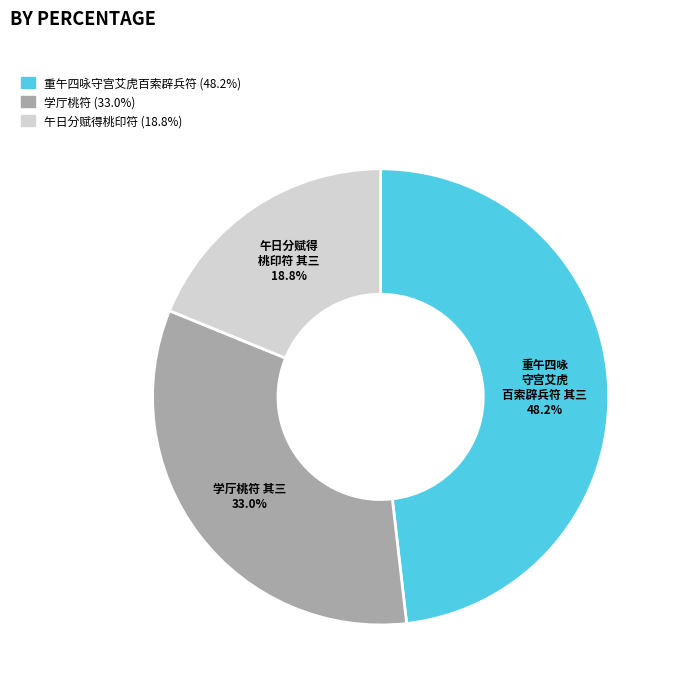

To the nearest percent, what is the average slice percentage?

33%